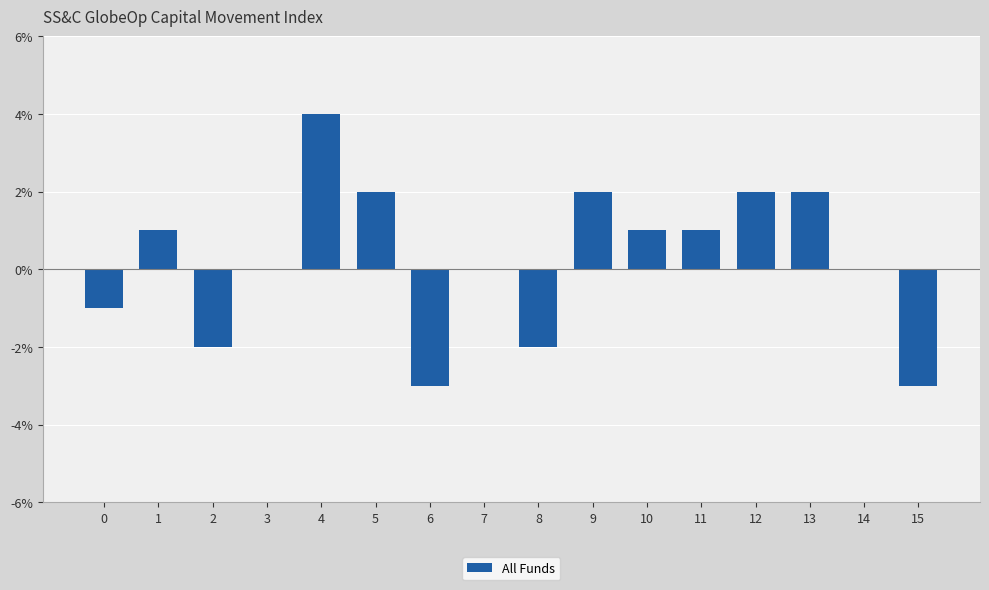

Reading left to right, extract all data points from this chart.

0=-1	1=1	2=-2	3=0	4=4	5=2	6=-3	7=0	8=-2	9=2	10=1	11=1	12=2	13=2	14=0	15=-3